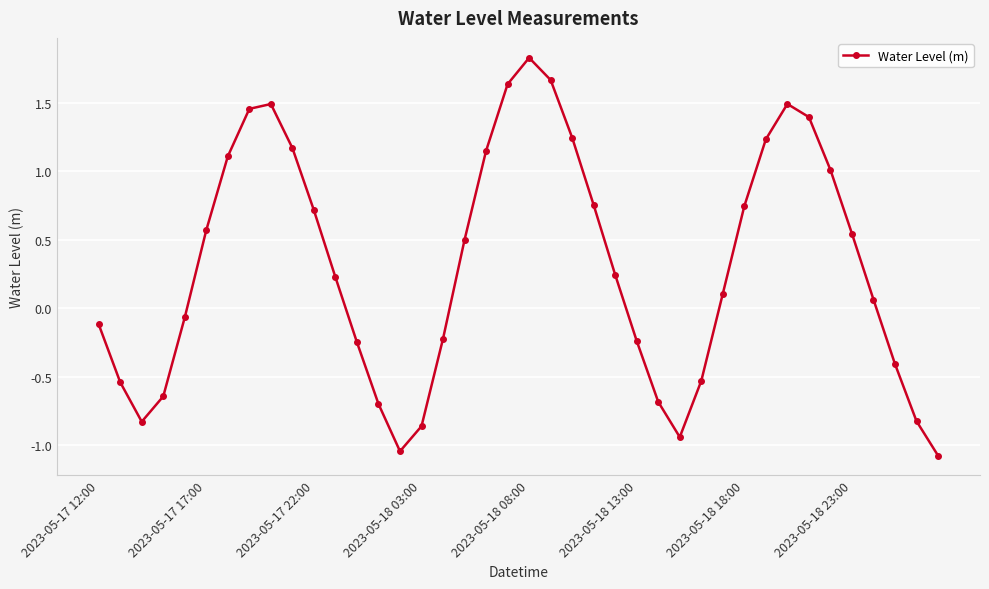

What is the difference between the maximum and minimum values?

2.9